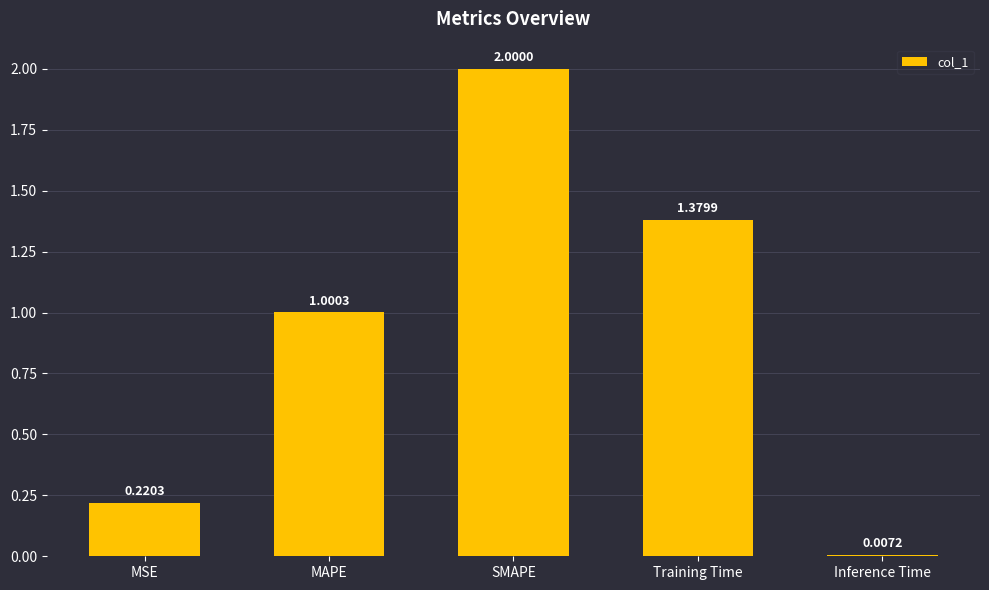

How many data points are less than 1?

2